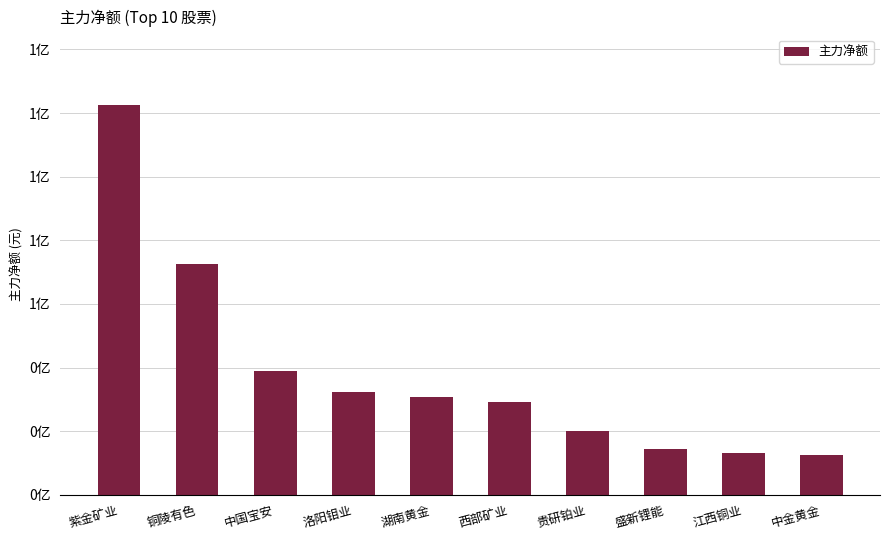

True or false: the data shows 29067061 at 西部矿业.

True